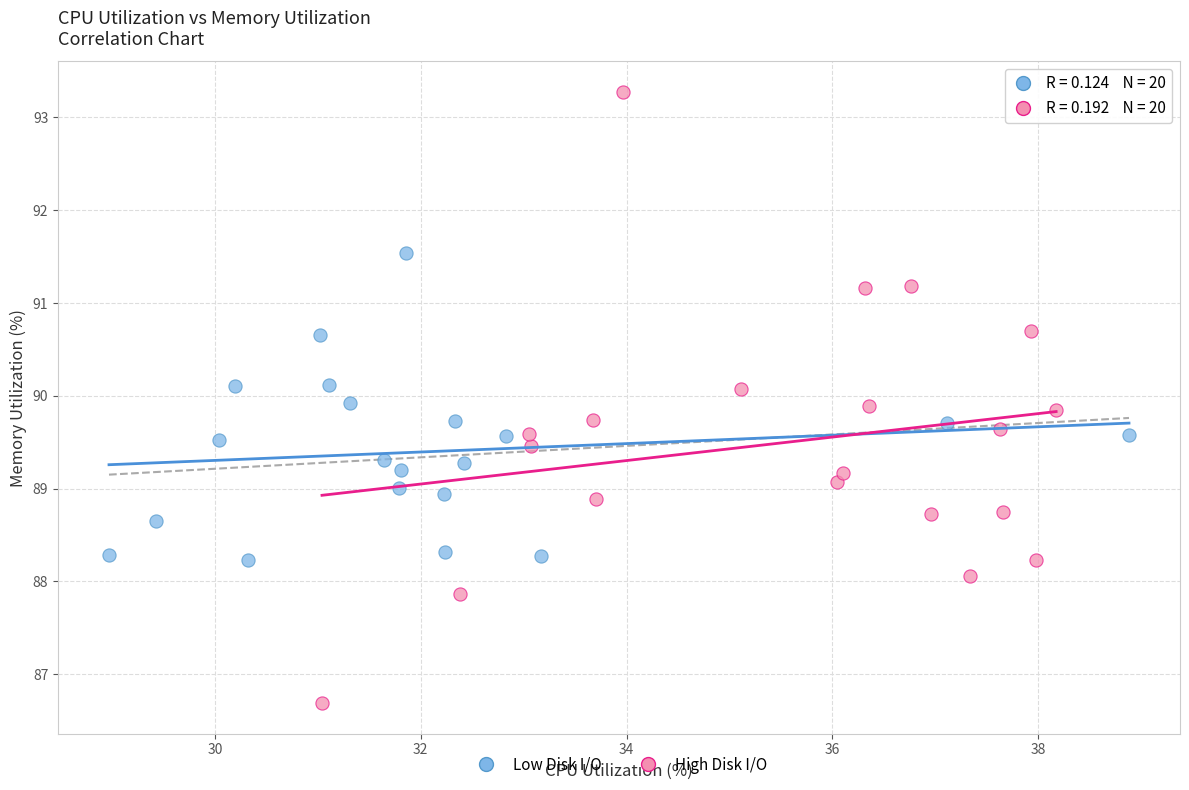

Which series reaches the minimum Y coordinate?

High Disk I/O